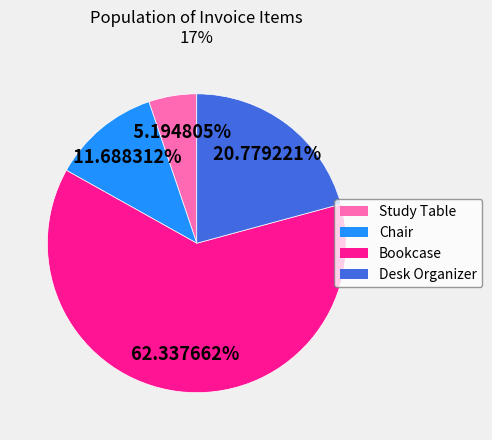

Count the number of slices in the pie.

4